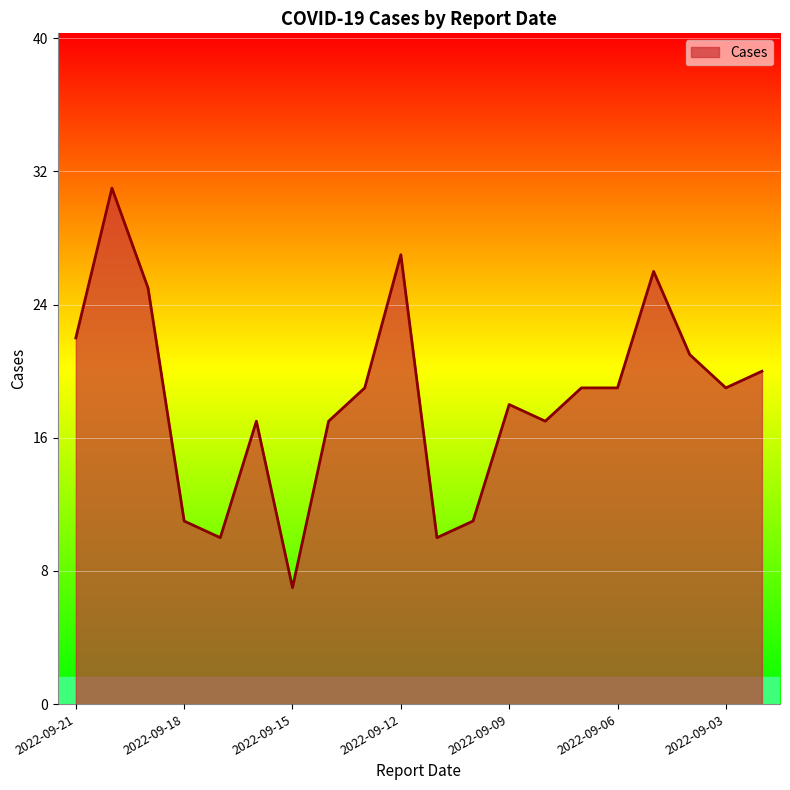

True or false: the data has more than 2 interior local peaks.

True